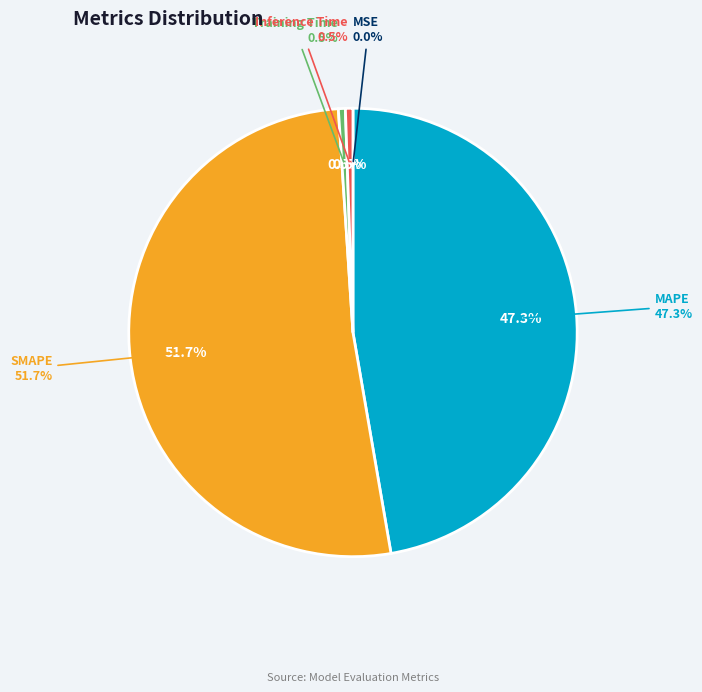

To the nearest percent, what is the difference between the largest and smallest slice percentages?

52%